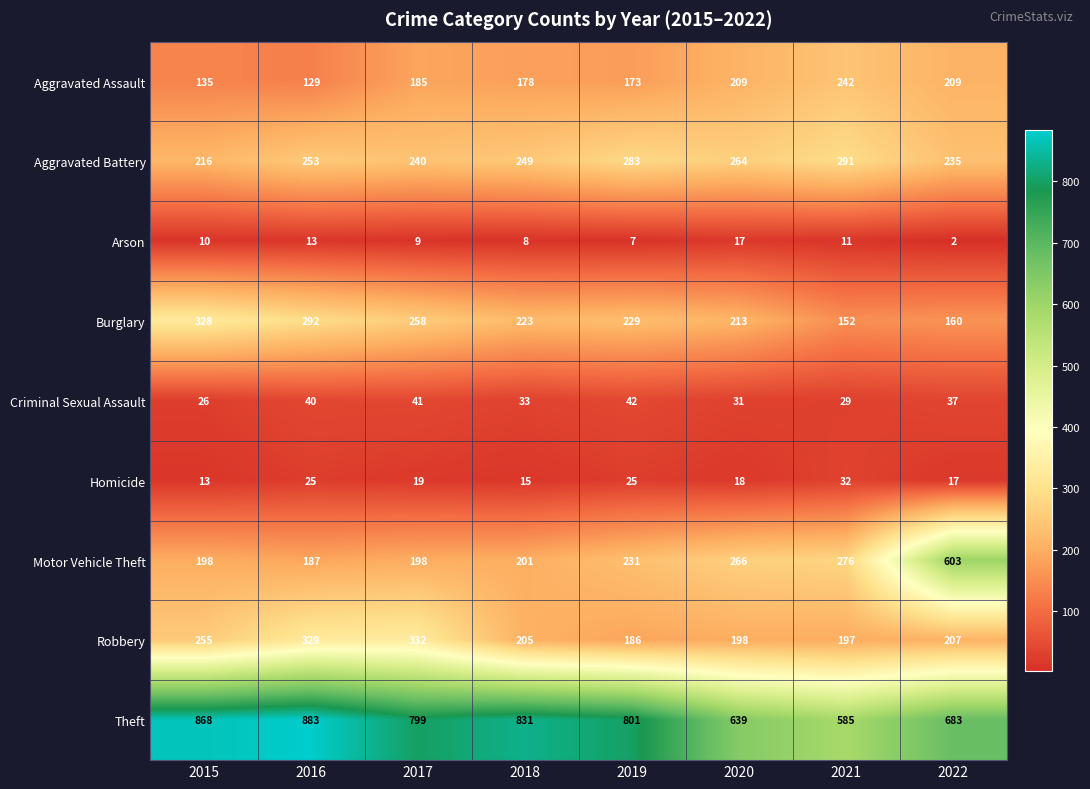

What is the difference between the maximum and second lowest values in the Criminal Sexual Assault series?

13